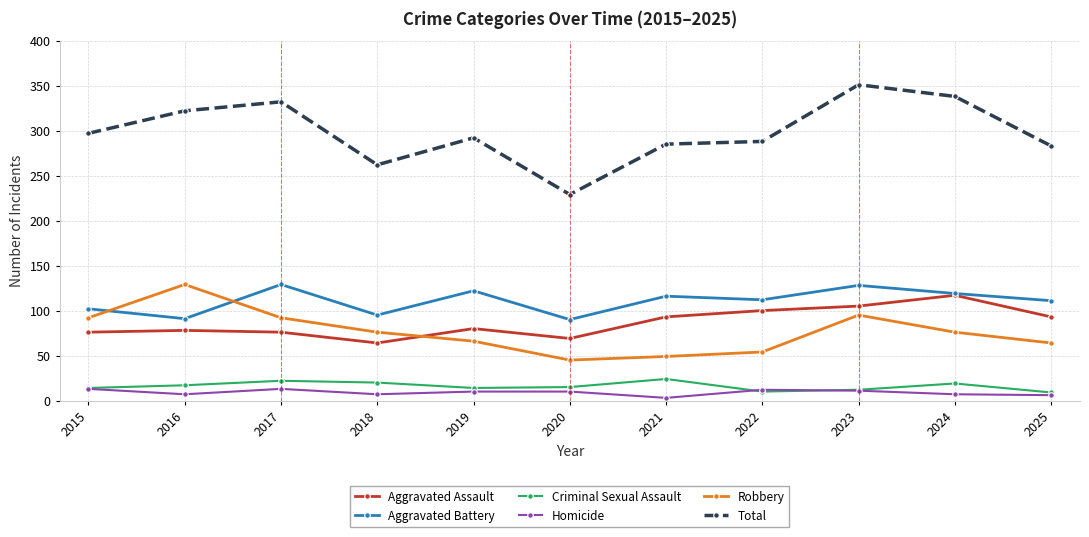

True or false: Criminal Sexual Assault has more than 1 points higher than both neighbors.

True